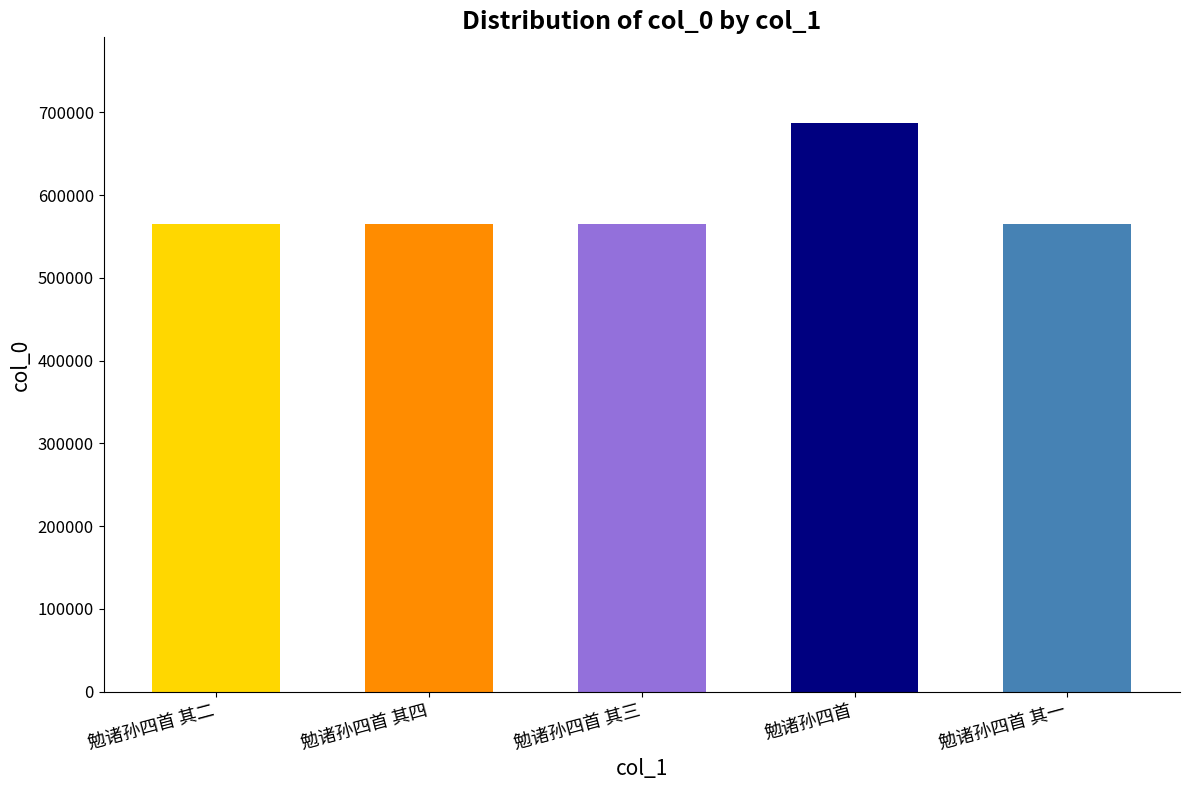

Is it true that the value at 勉诸孙四首 其一 is 840967?

False